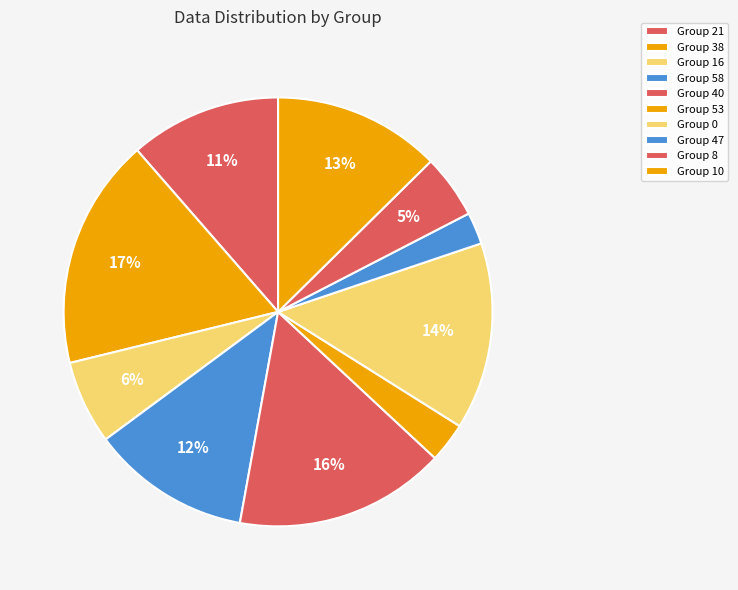

Count the number of slices in the pie.

10